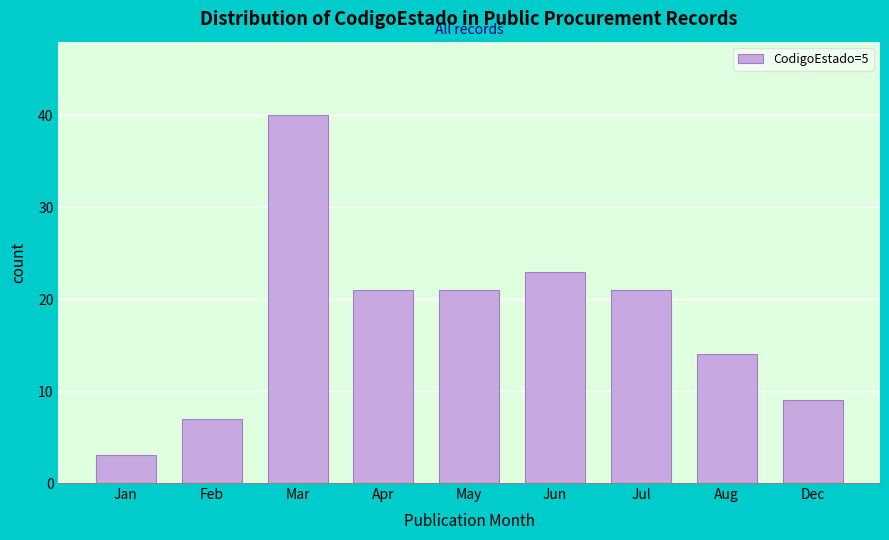

Reading left to right, what are all the values shown in this chart?

Jan=3	Feb=7	Mar=40	Apr=21	May=21	Jun=23	Jul=21	Aug=14	Dec=9